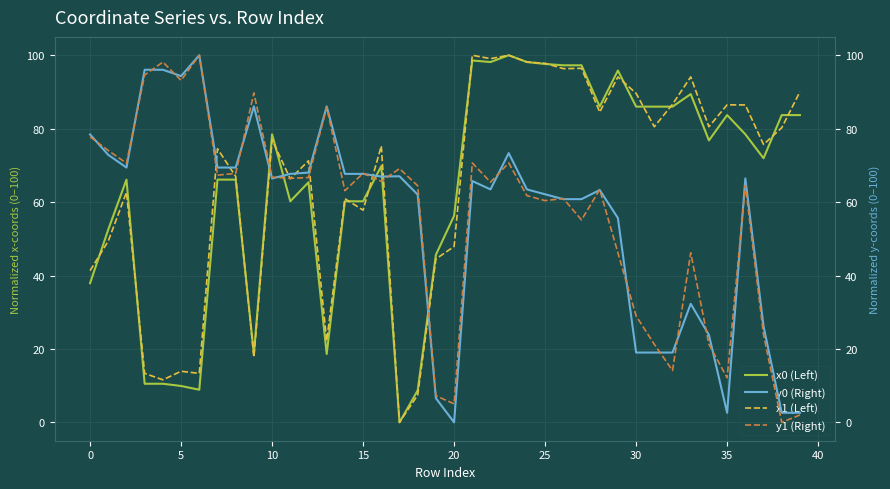

The y1 (Right) series shows 12.1 at 35. True or false?

True